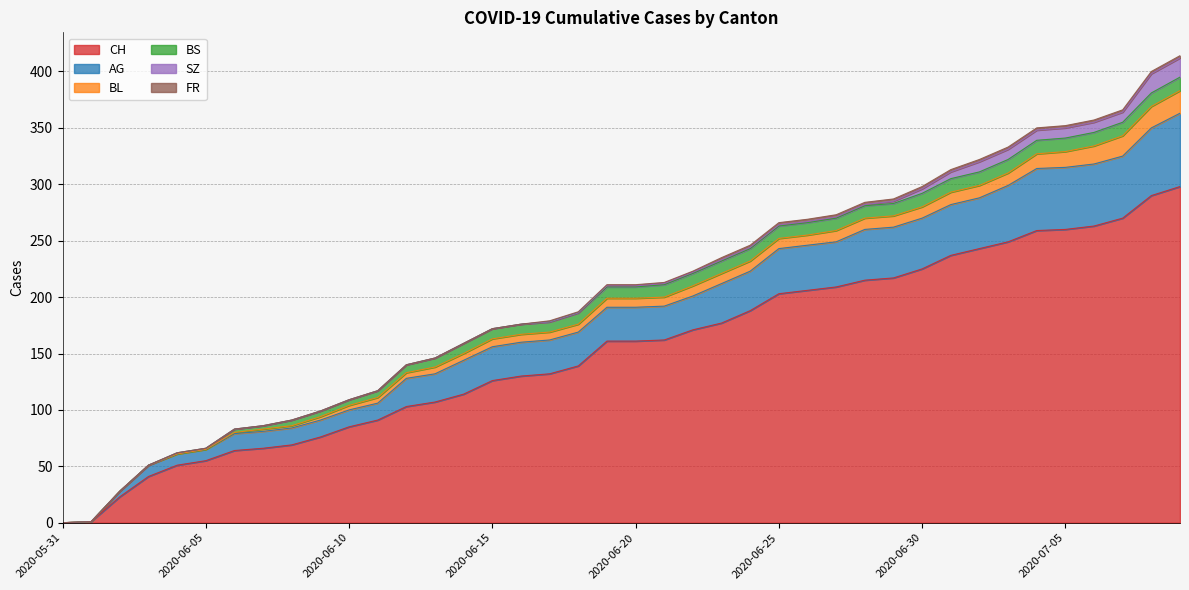

What is the label of the 24th point from the left?

2020-06-23